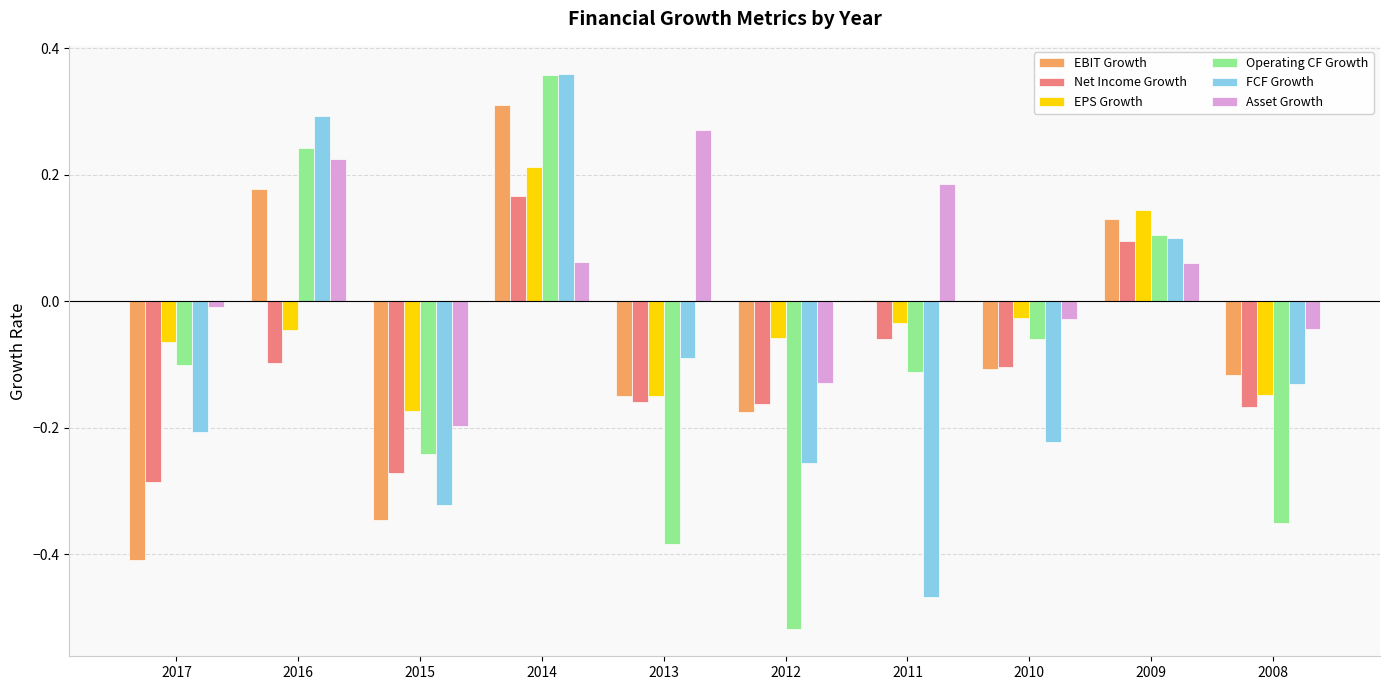

At which label is EPS Growth closest to 0?

2010